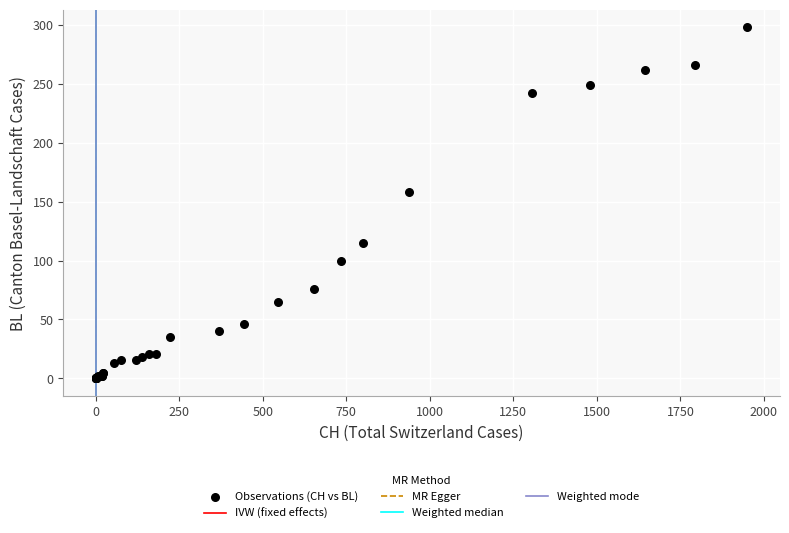

What Y value in the scatter plot is closest to 149?

158